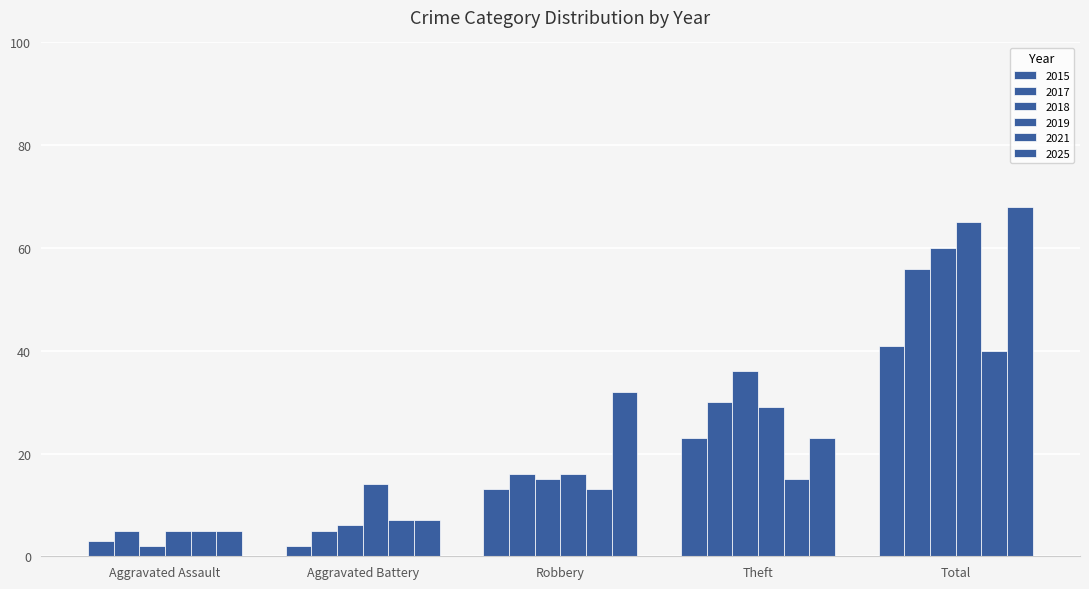

What is the maximum value shown in the chart?

68